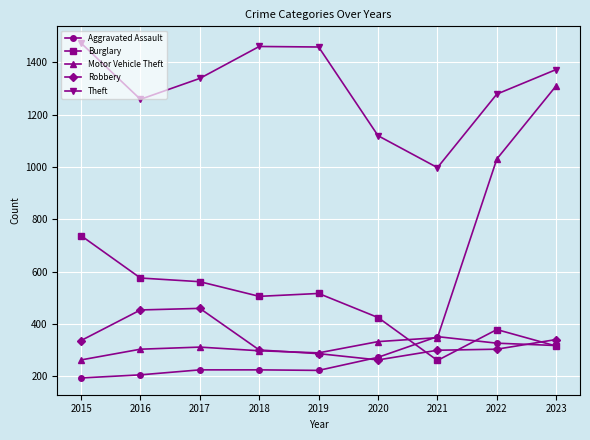

True or false: Theft and Motor Vehicle Theft cross at least once.

False